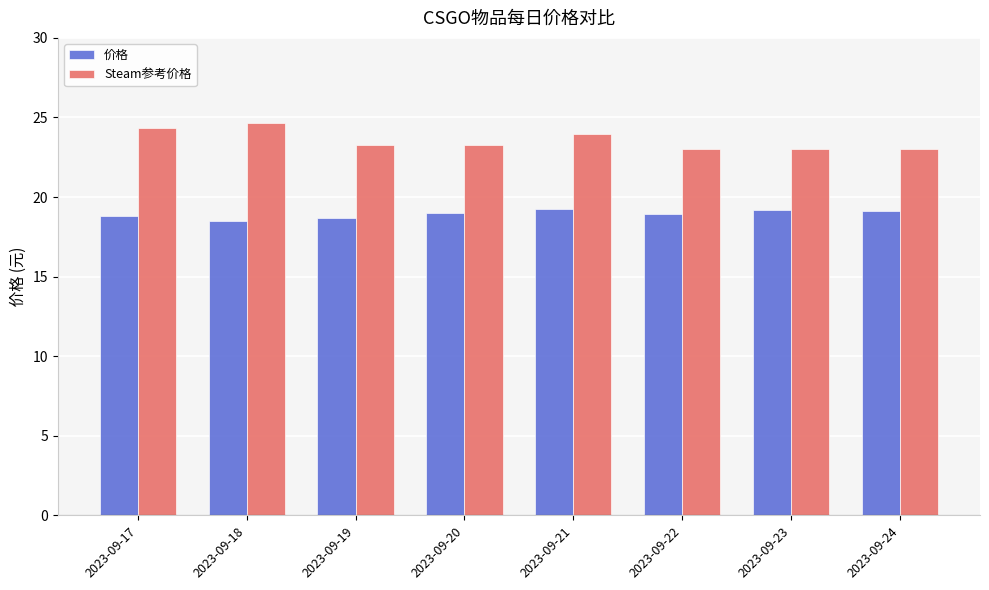

What is the maximum value shown in the chart?

24.6